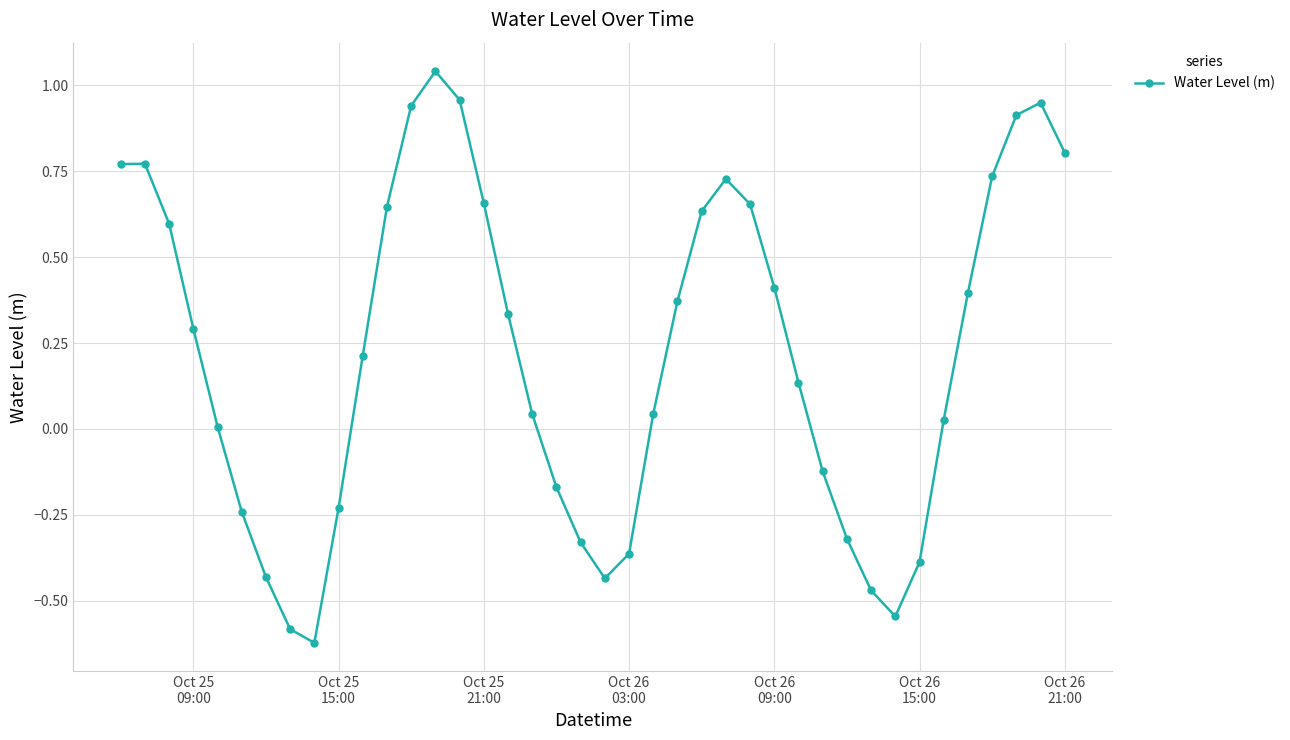

True or false: the data has more than 1 interior local peaks.

True